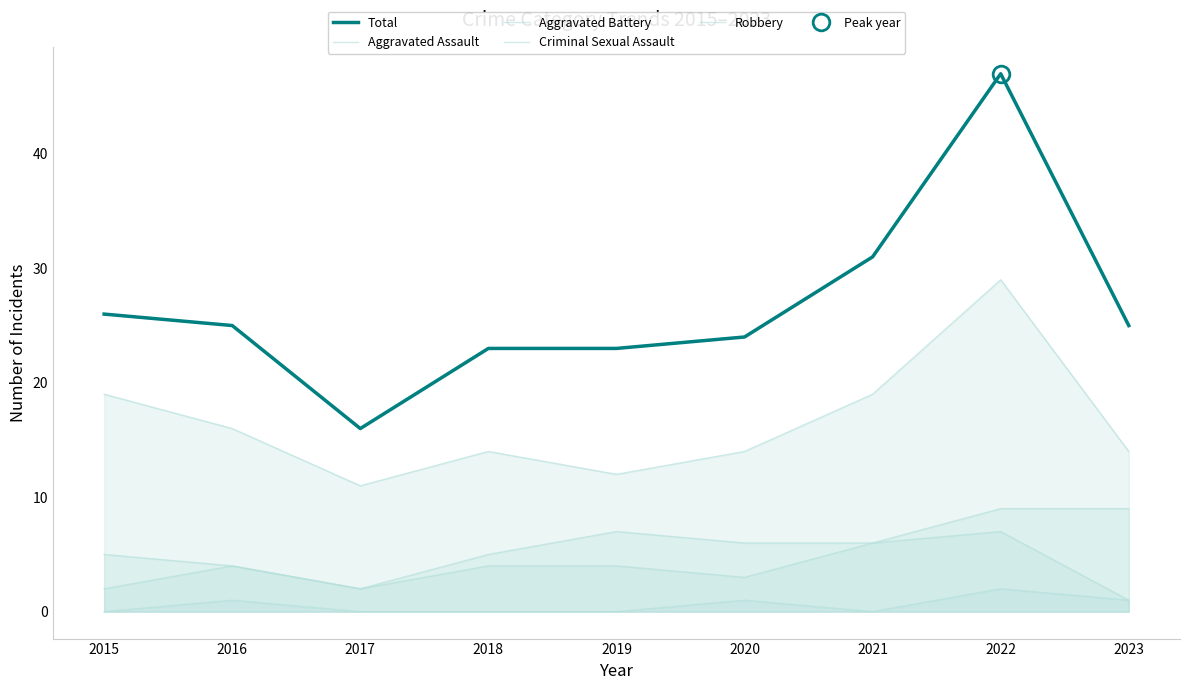

Reading right to left, list all the values displayed in this chart.

Total: 2023=25	2022=47	2021=31	2020=24	2019=23	2018=23	2017=16	2016=25	2015=26
Aggravated Assault: 2023=1	2022=7	2021=6	2020=3	2019=4	2018=4	2017=2	2016=4	2015=2
Aggravated Battery: 2023=9	2022=9	2021=6	2020=6	2019=7	2018=5	2017=2	2016=4	2015=5
Criminal Sexual Assault: 2023=1	2022=2	2021=0	2020=1	2019=0	2018=0	2017=0	2016=1	2015=0
Robbery: 2023=14	2022=29	2021=19	2020=14	2019=12	2018=14	2017=11	2016=16	2015=19